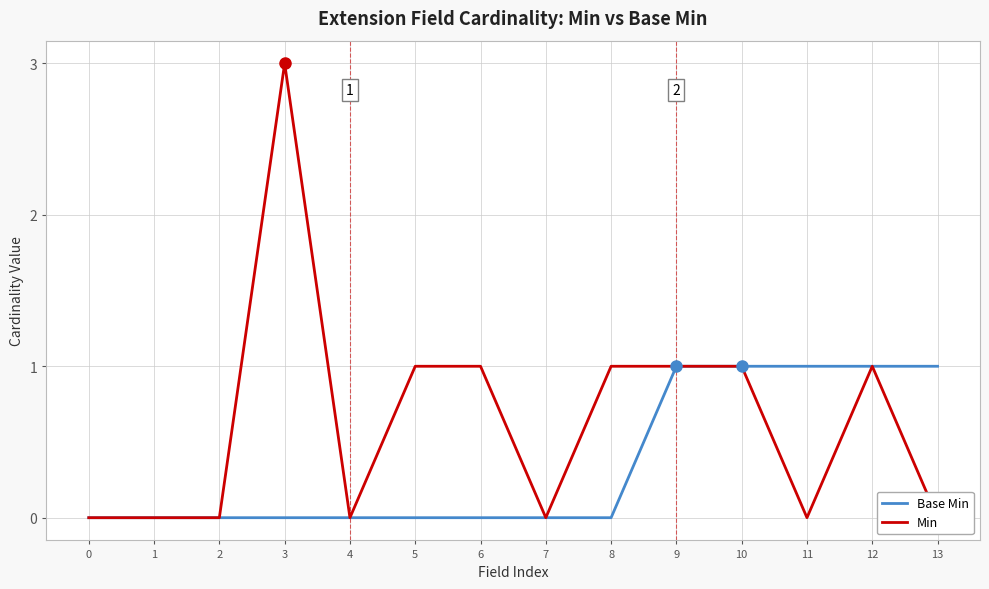

How many values in Min are above zero?

7